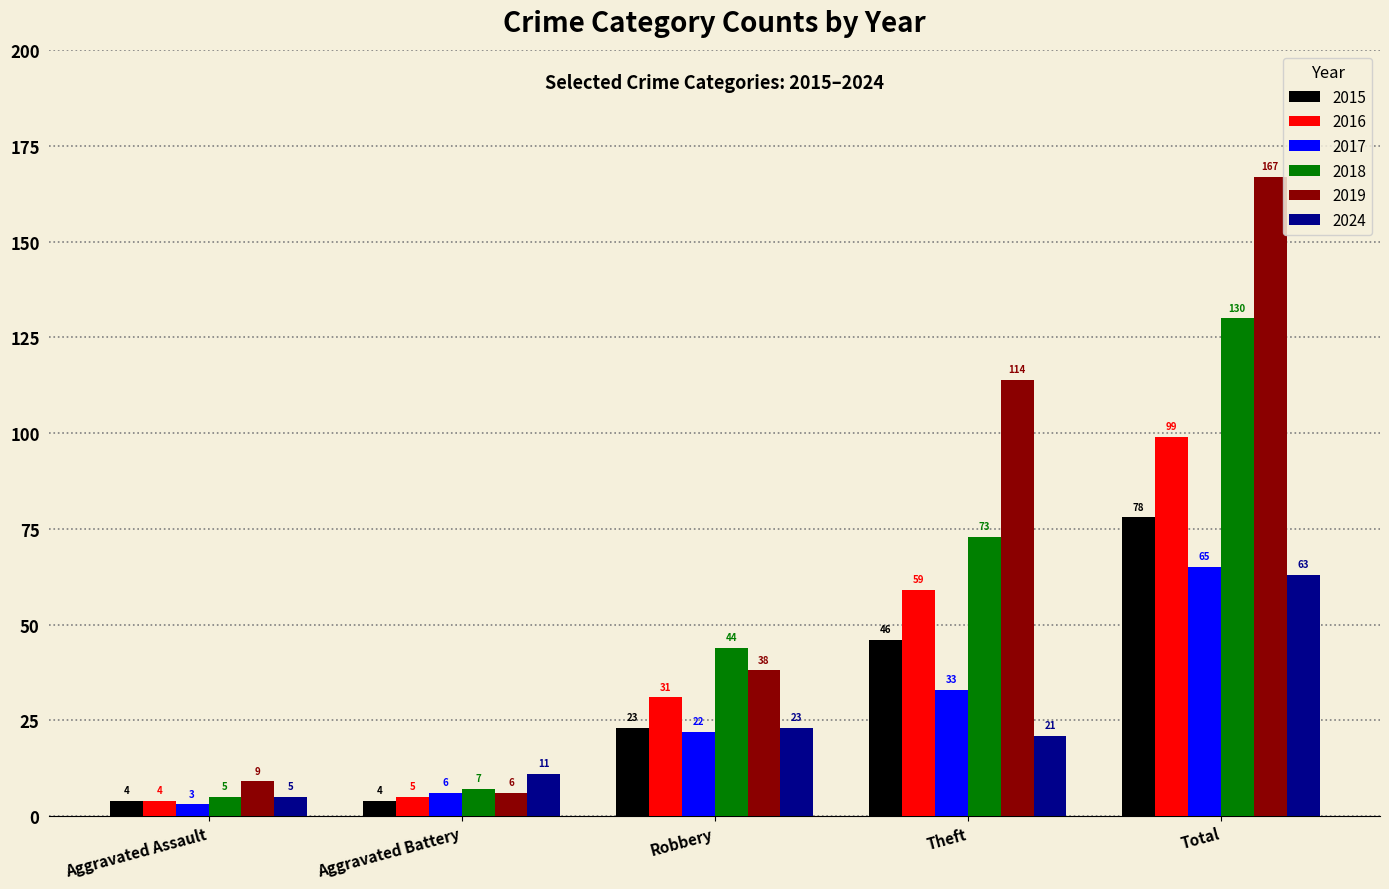

Is the value of 2017 at Robbery greater than the value of 2024 at Robbery?

No